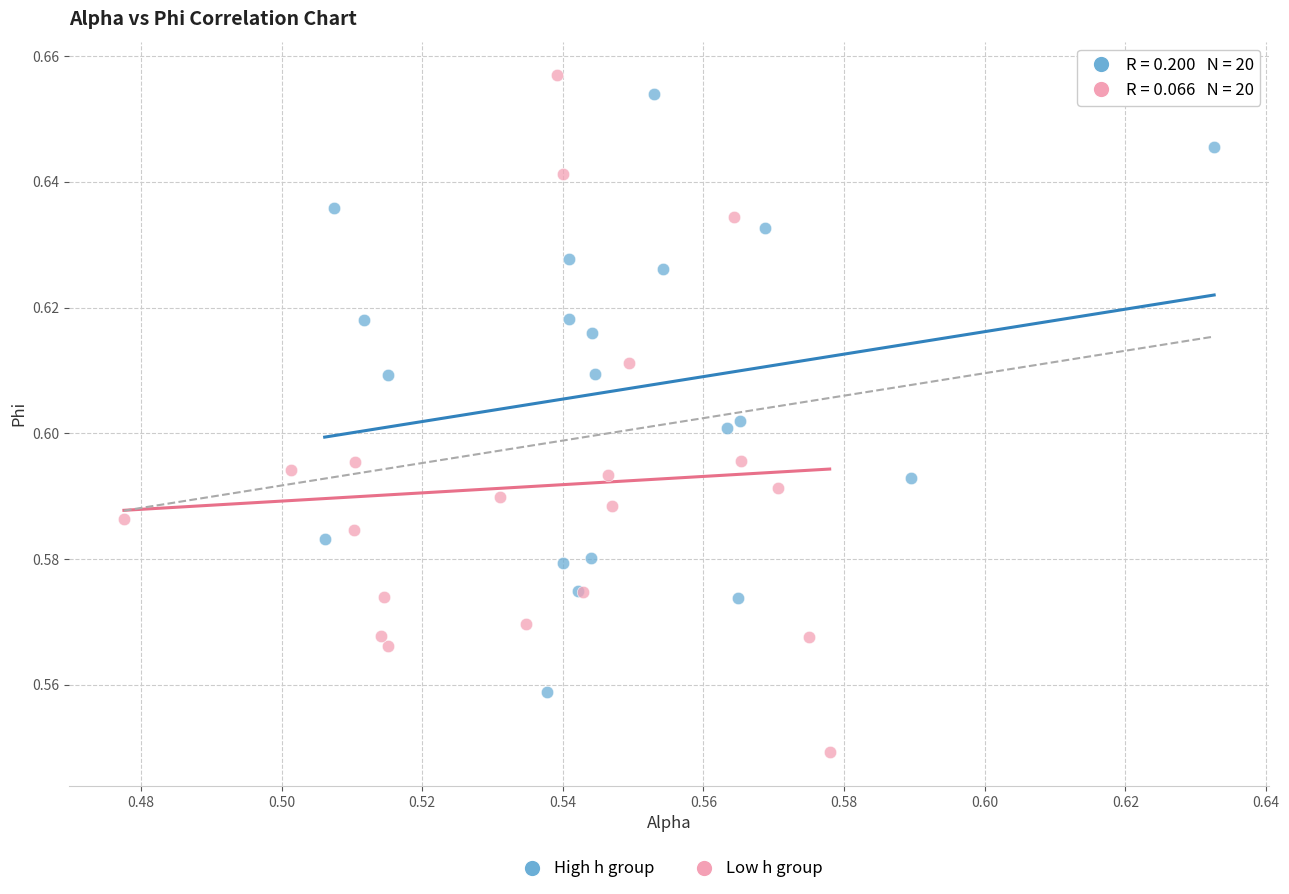

Which series reaches the minimum Y coordinate?

Low h group